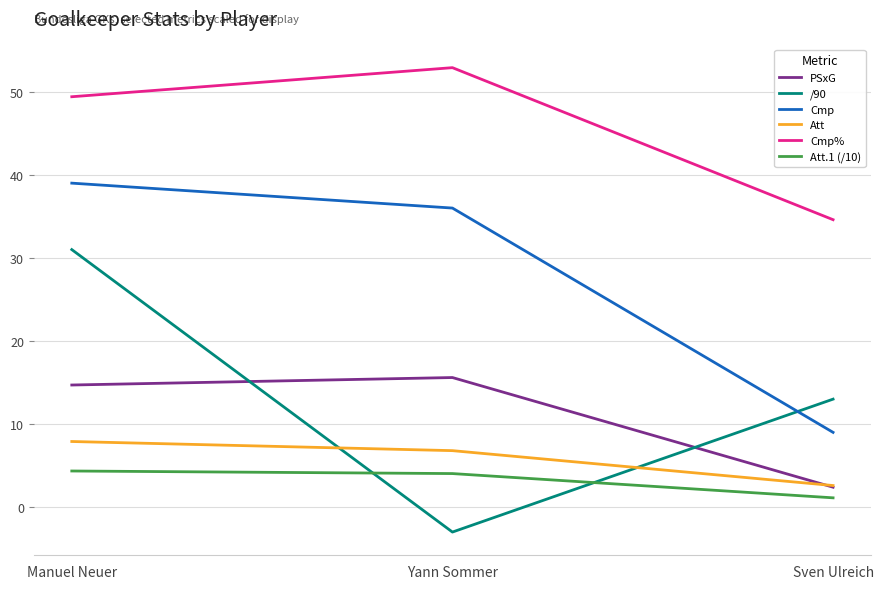

Where is Cmp nearest to the value 24?

Yann Sommer